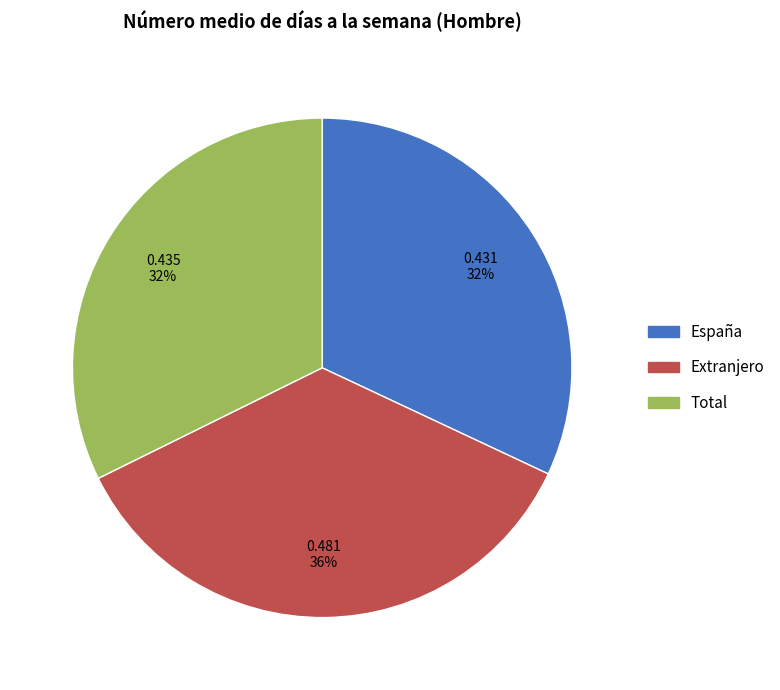

What is the ratio of the value at Extranjero to the value at España?

1.1